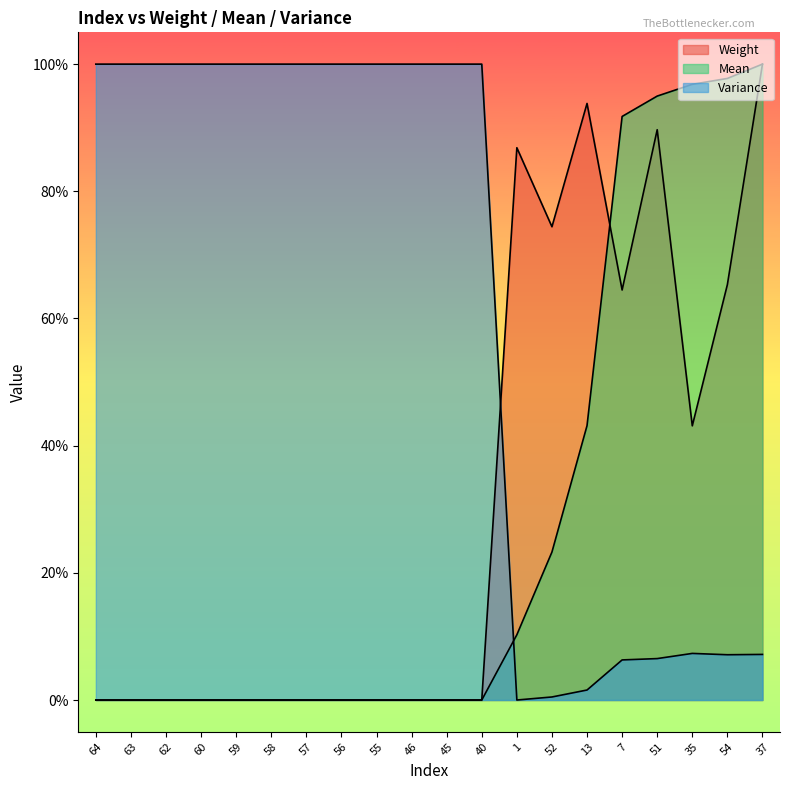

Does the chart have visible grid lines?

No